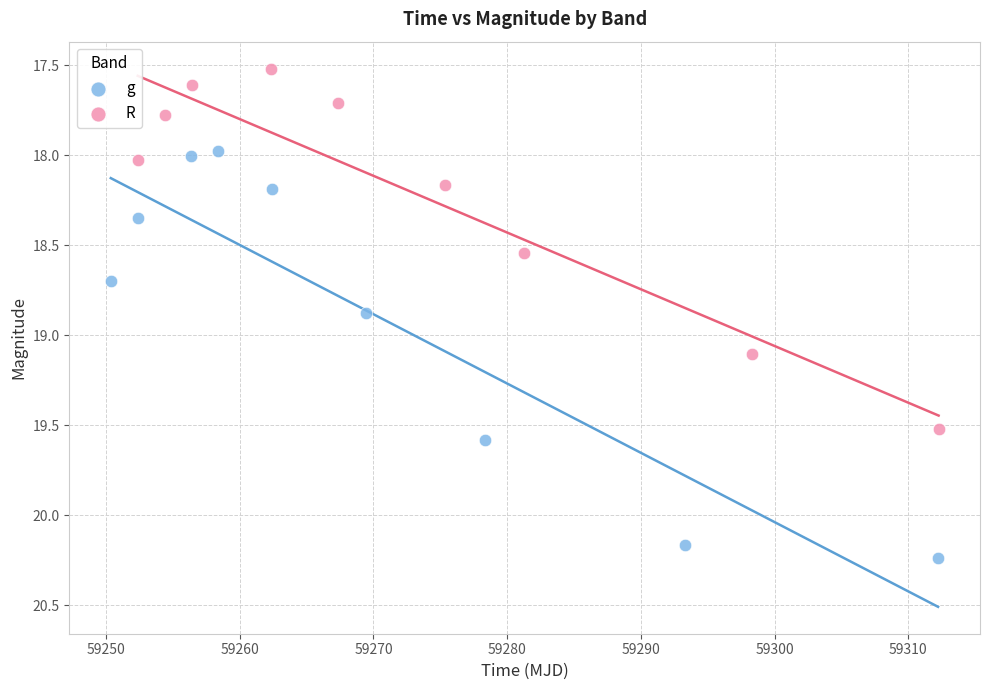

Which series reaches the maximum Y coordinate?

g